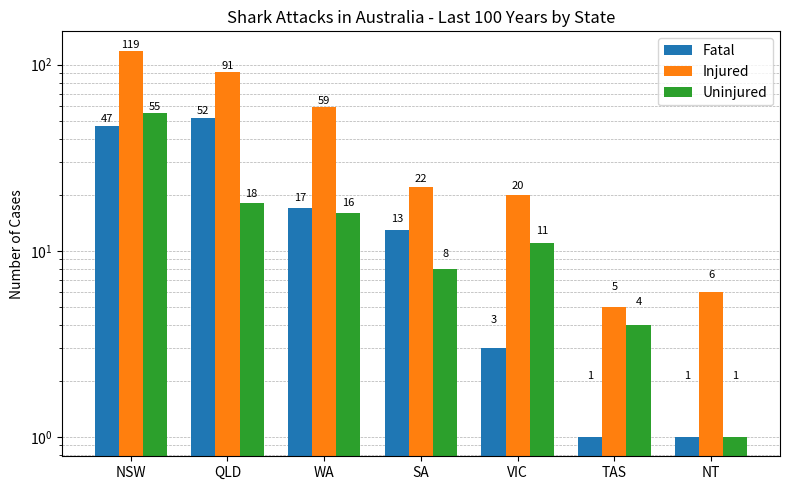

What is the label of the 1st bar from the left?

NSW